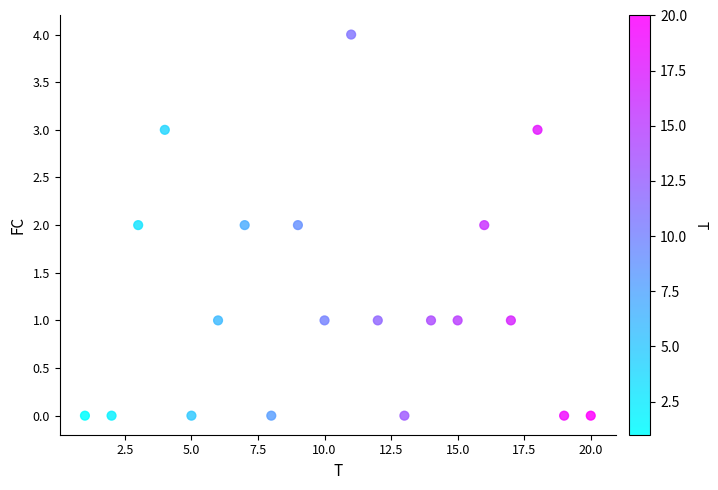

What is the range of X values (max minus min)?

19